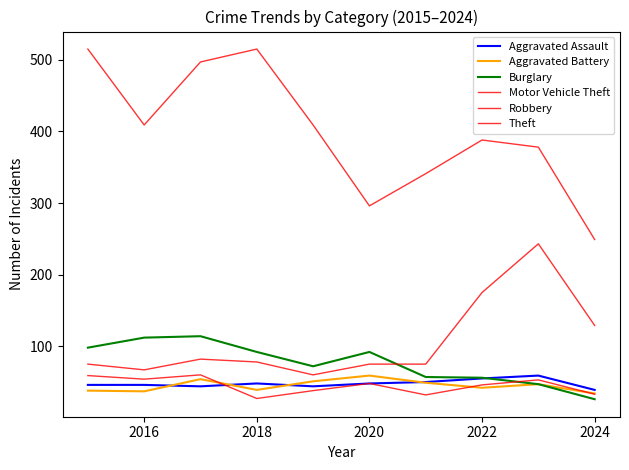

Does the chart display data point markers on the line(s)?

No